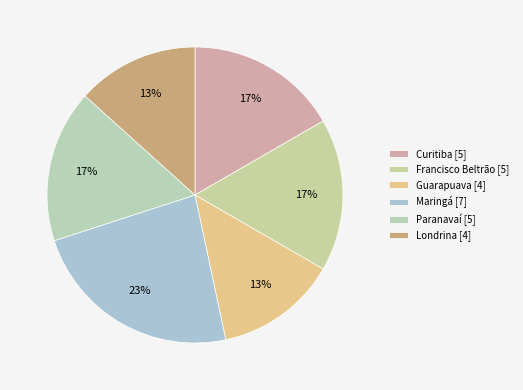

To the nearest percent, what is the difference between the Guarapuava and Francisco Beltrão slice percentages?

3%